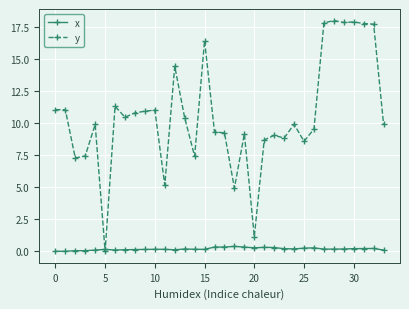

What is the highest value of the x series?

0.4